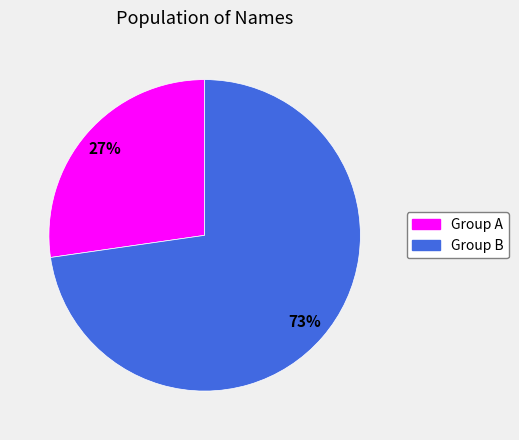

To the nearest percent, what is the average slice percentage?

50%